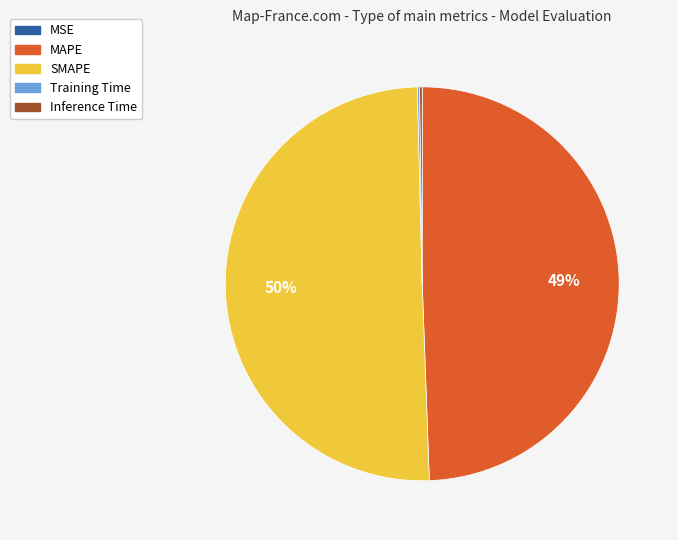

Does MAPE represent more than half of the total?

No